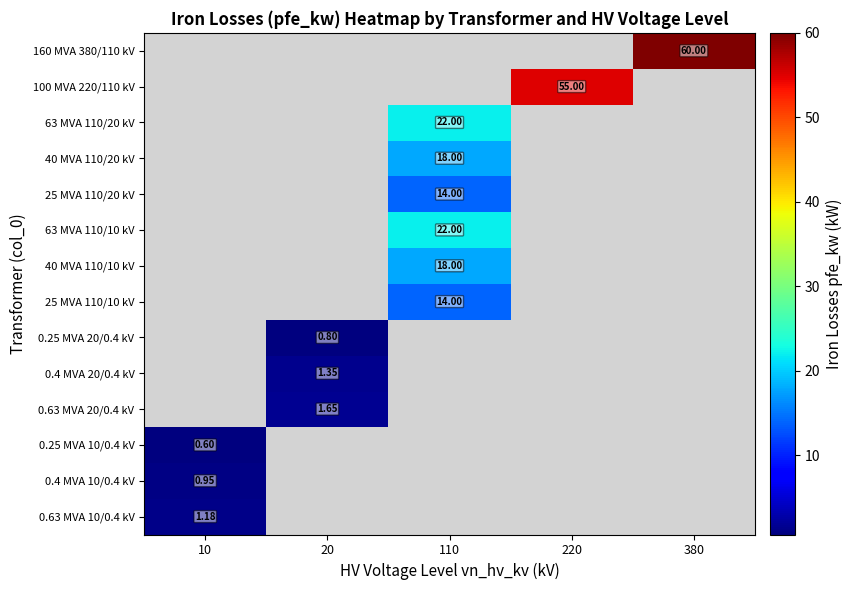

What is the greatest value displayed?

60.0